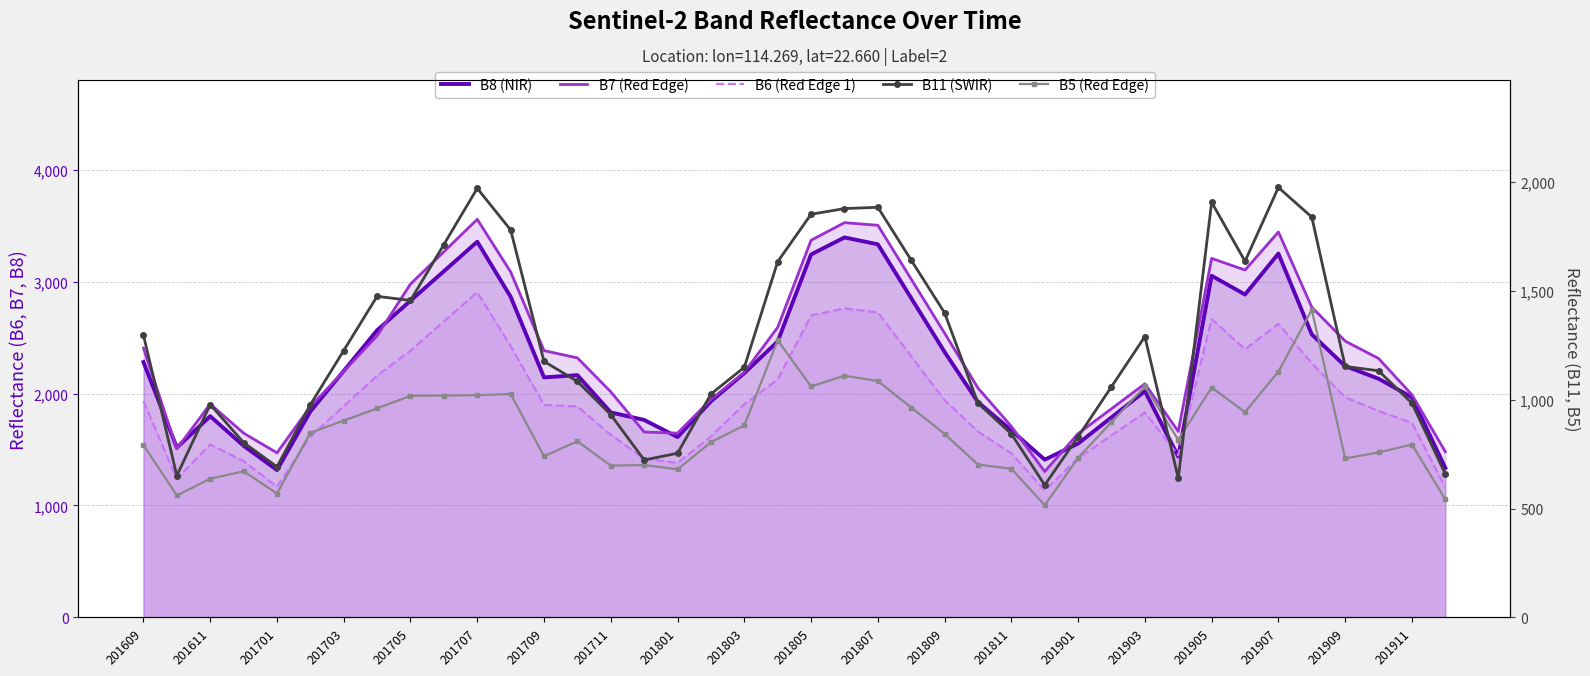

What is the spread (max minus min) of values at 23?

2057